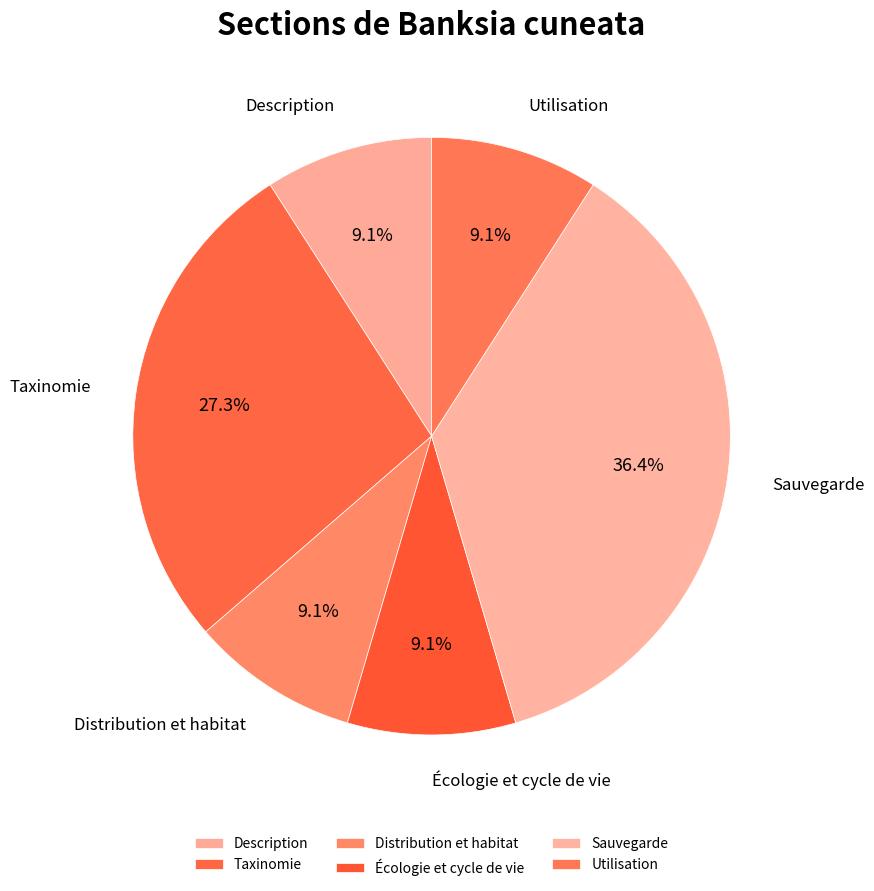

Between Taxinomie and Sauvegarde, which is larger?

Sauvegarde